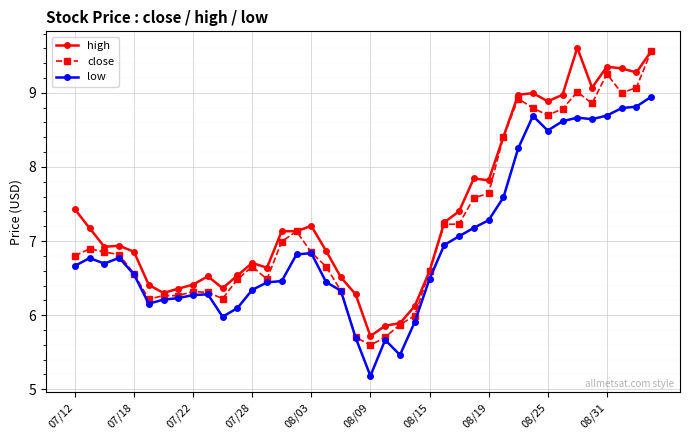

What is the lowest value of the low series?

5.2